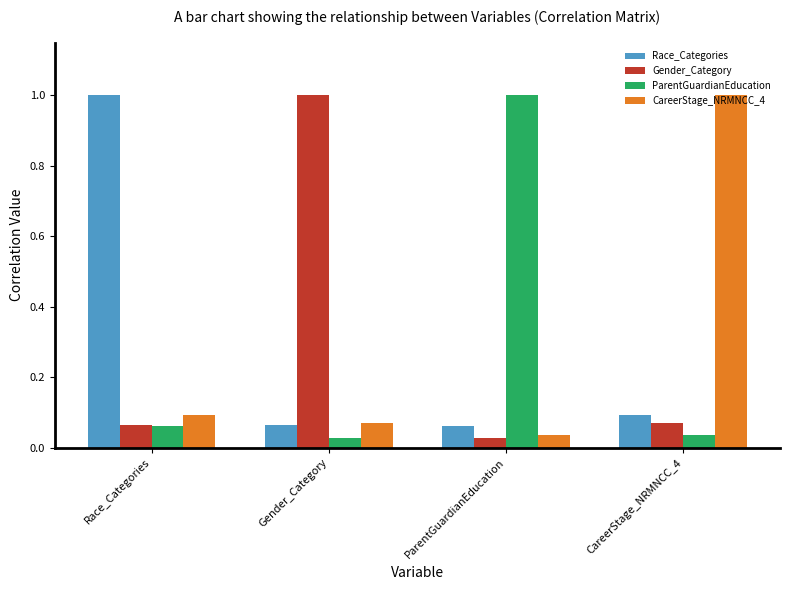

What is the maximum value shown in the chart?

1.0